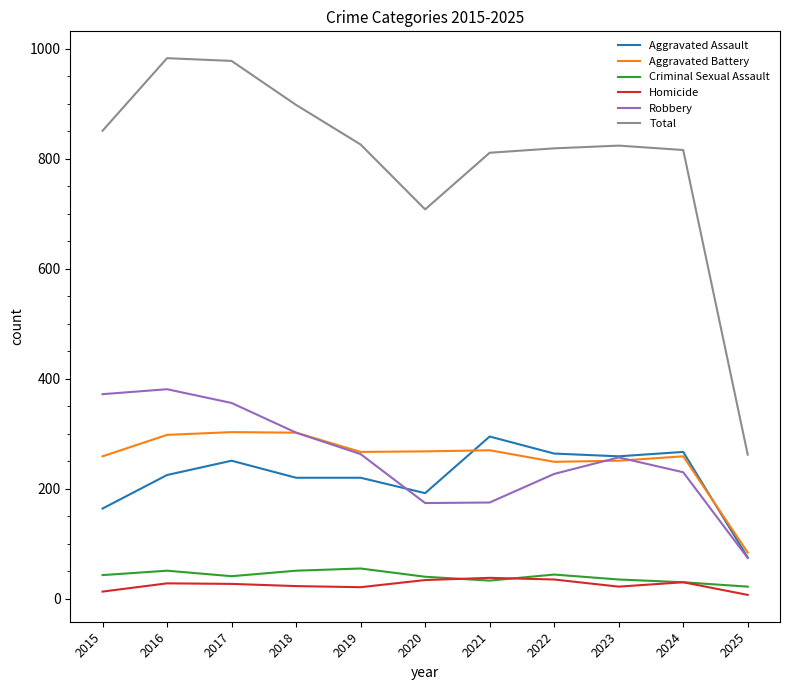

Is it true that Total equals 819 at 2022?

True